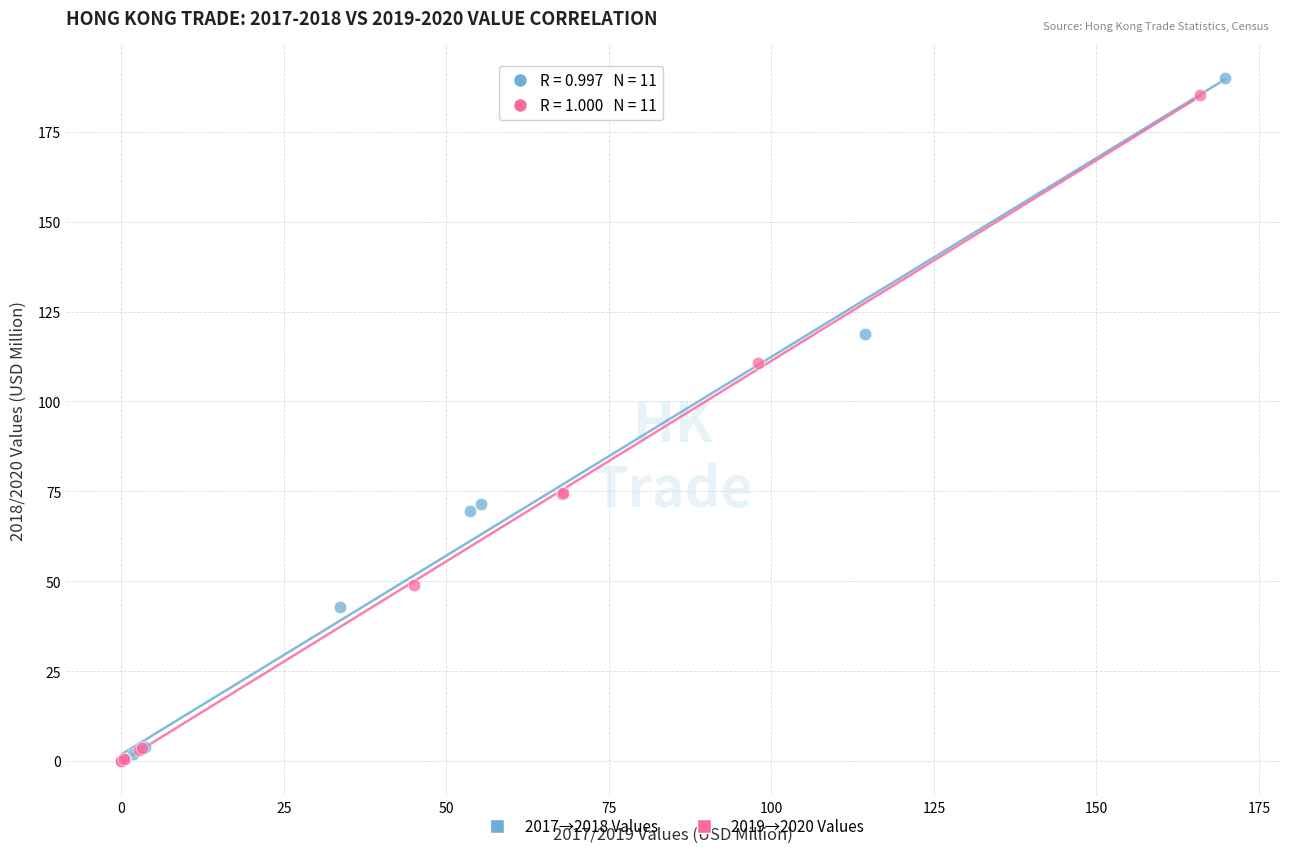

What are all the series names shown in the legend?

2017→2018 Values, 2019→2020 Values